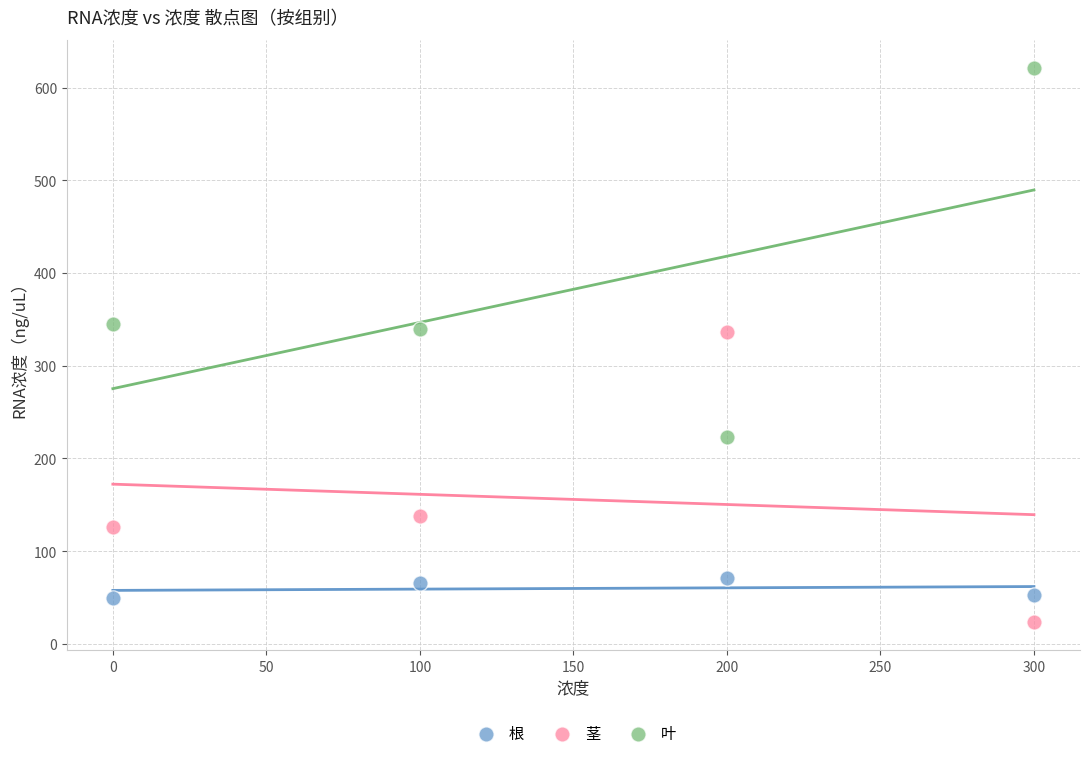

Which series contains the highest Y value?

叶